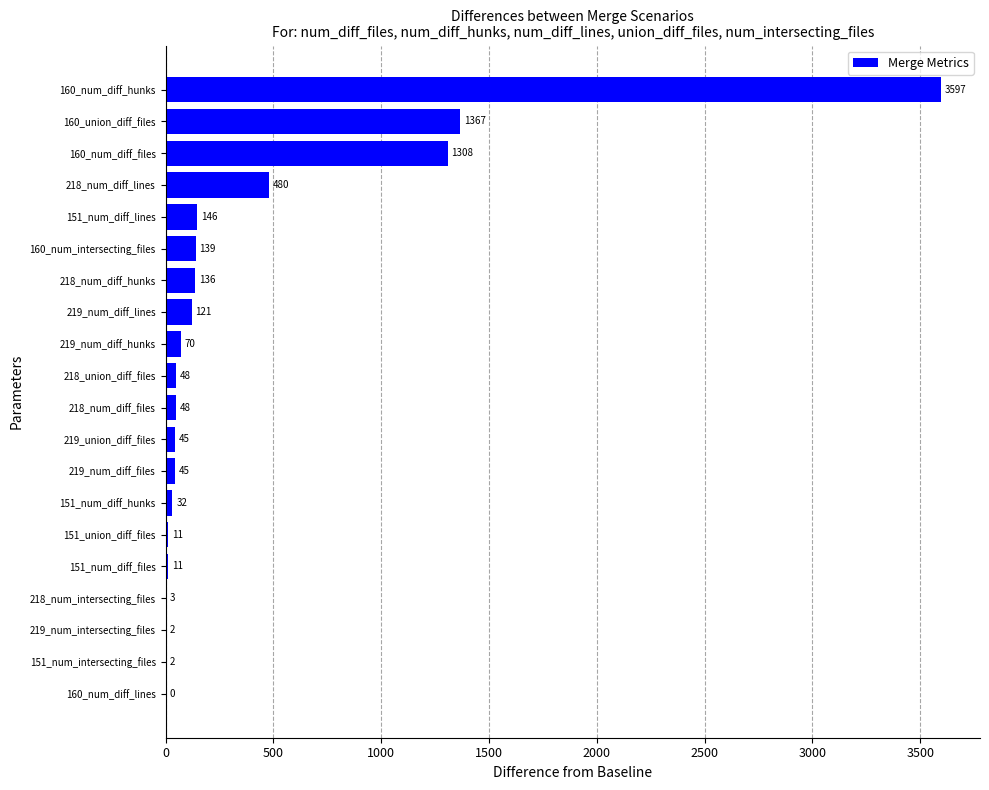

Read the value at 151_num_diff_lines, to the nearest 50.

150